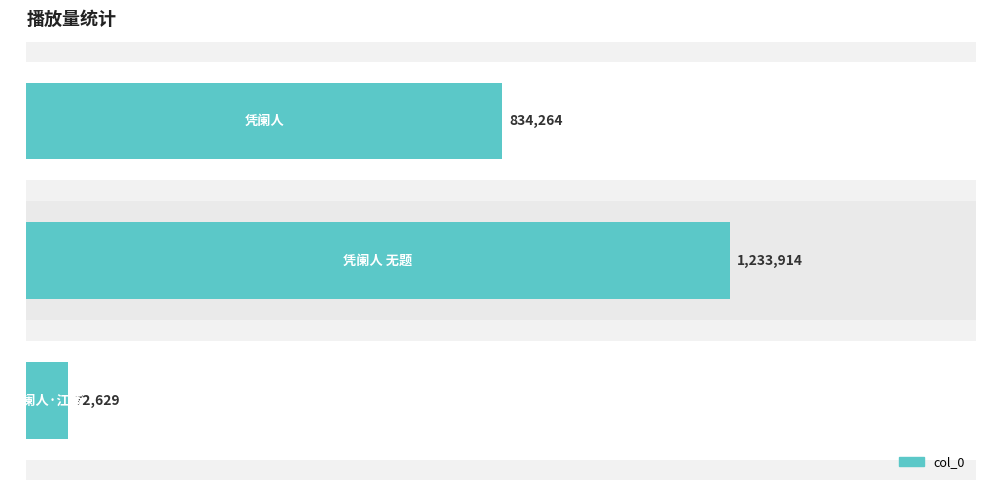

Reading left to right, transcribe all the data shown in this chart.

0=72629	1=1233914	2=834264